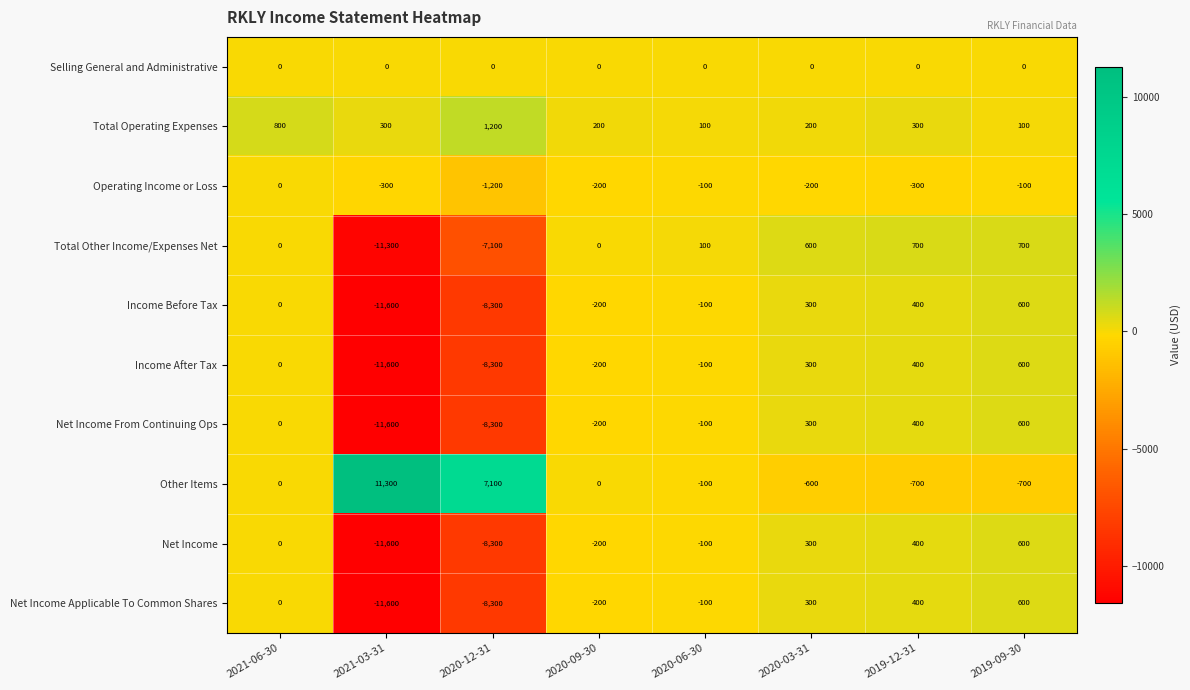

What is the total value across all series at 2019-12-31?

2000